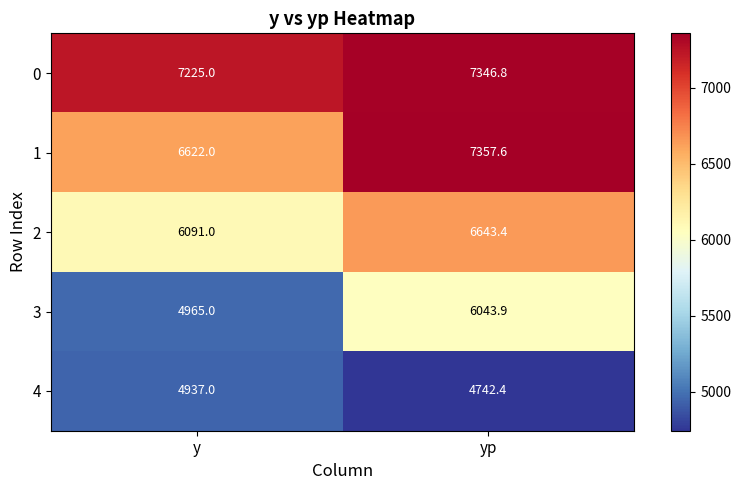

What is the average value of the 0 series?

7285.9